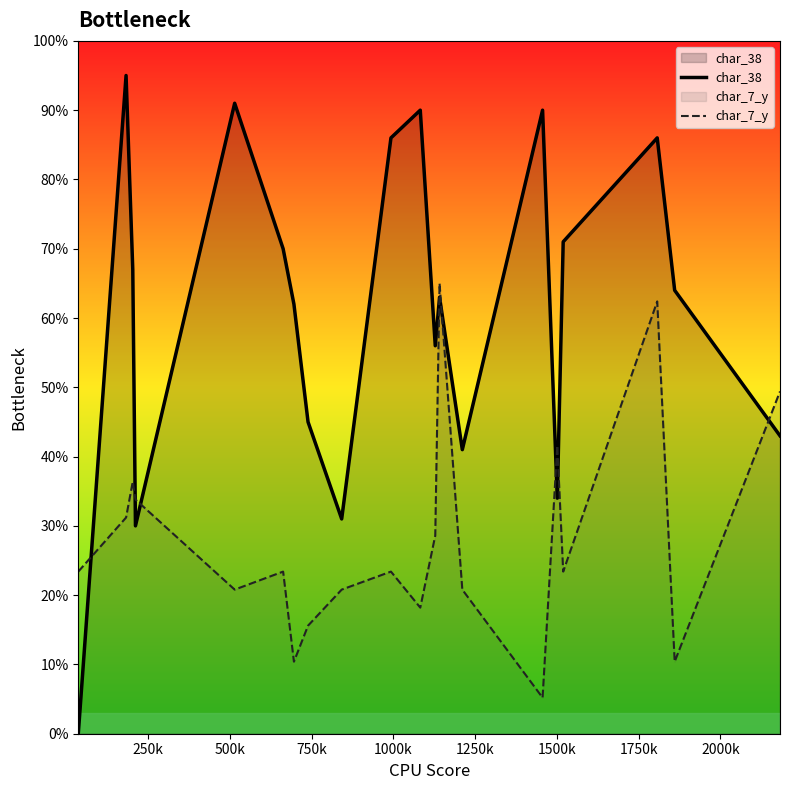

Which series ends up on top after the final intersection of char_38 and char_7_y?

char_7_y